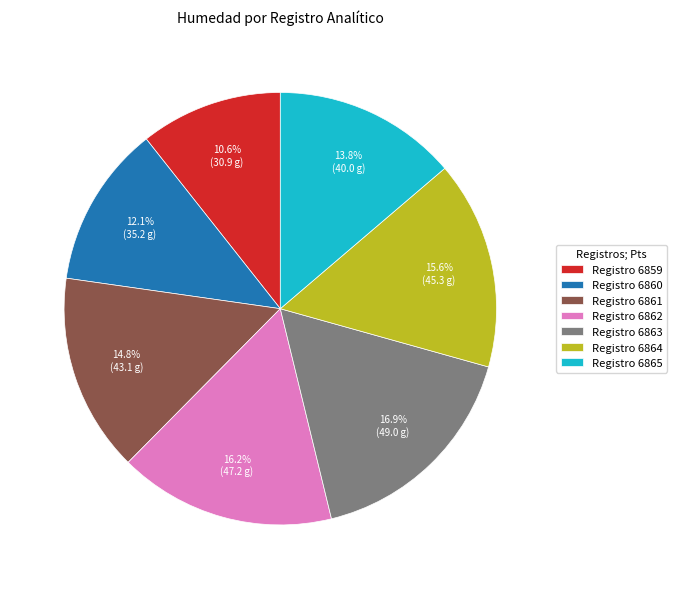

Rank the categories by value from highest to lowest.

Registro 6863, Registro 6862, Registro 6864, Registro 6861, Registro 6865, Registro 6860, Registro 6859